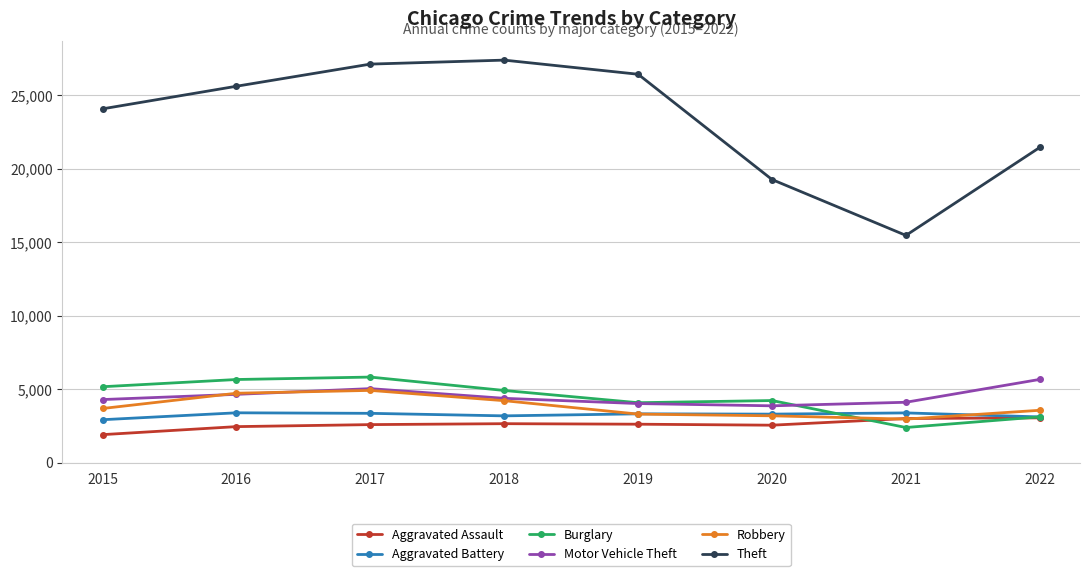

What is the spread (max minus min) of values at 2017?

24517